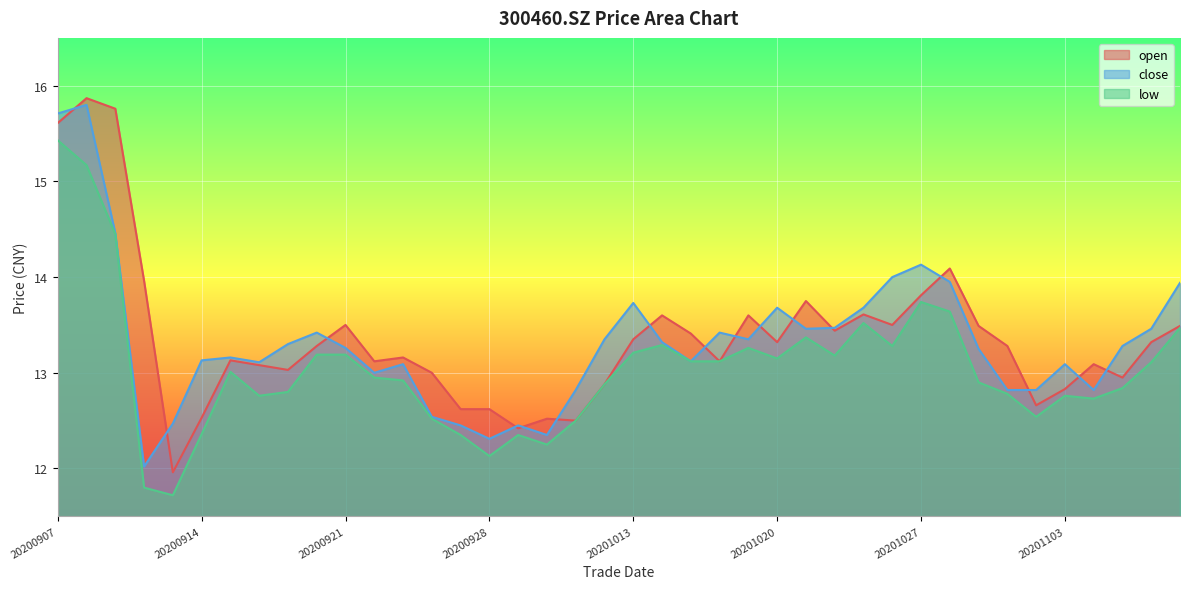

Does the chart display data point markers on the line(s)?

No